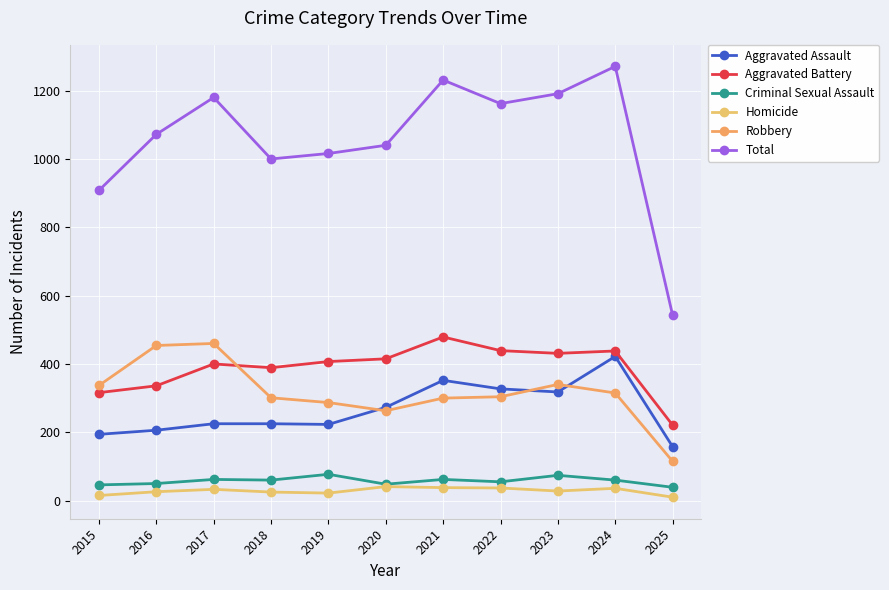

At which category does Homicide reach its first local valley?

2019